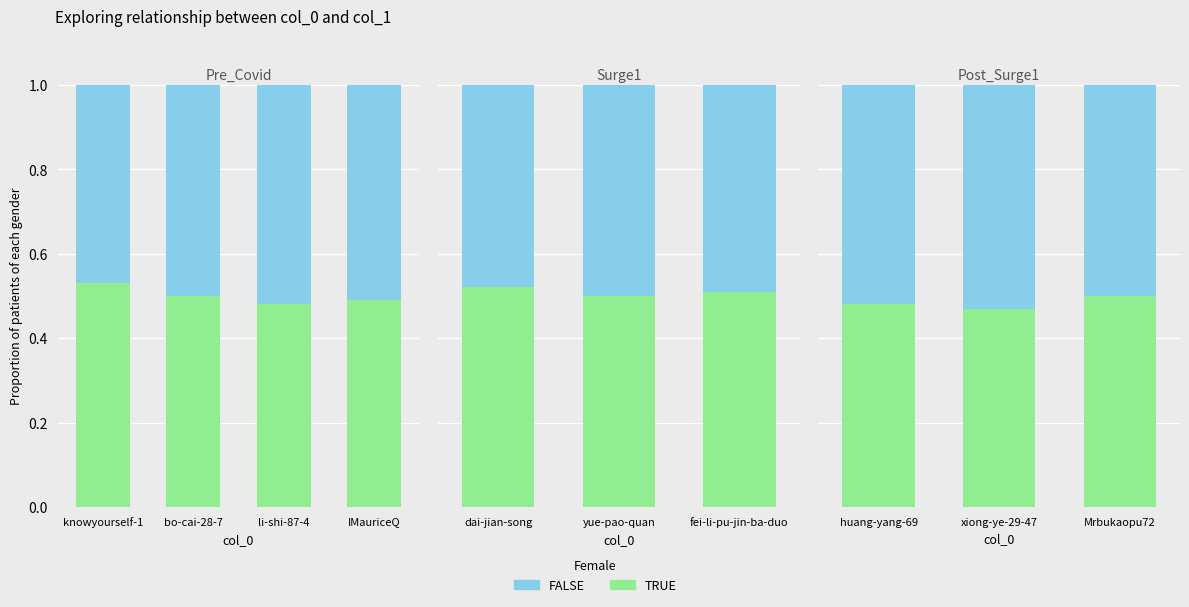

Which series has the largest total across all categories?

FALSE